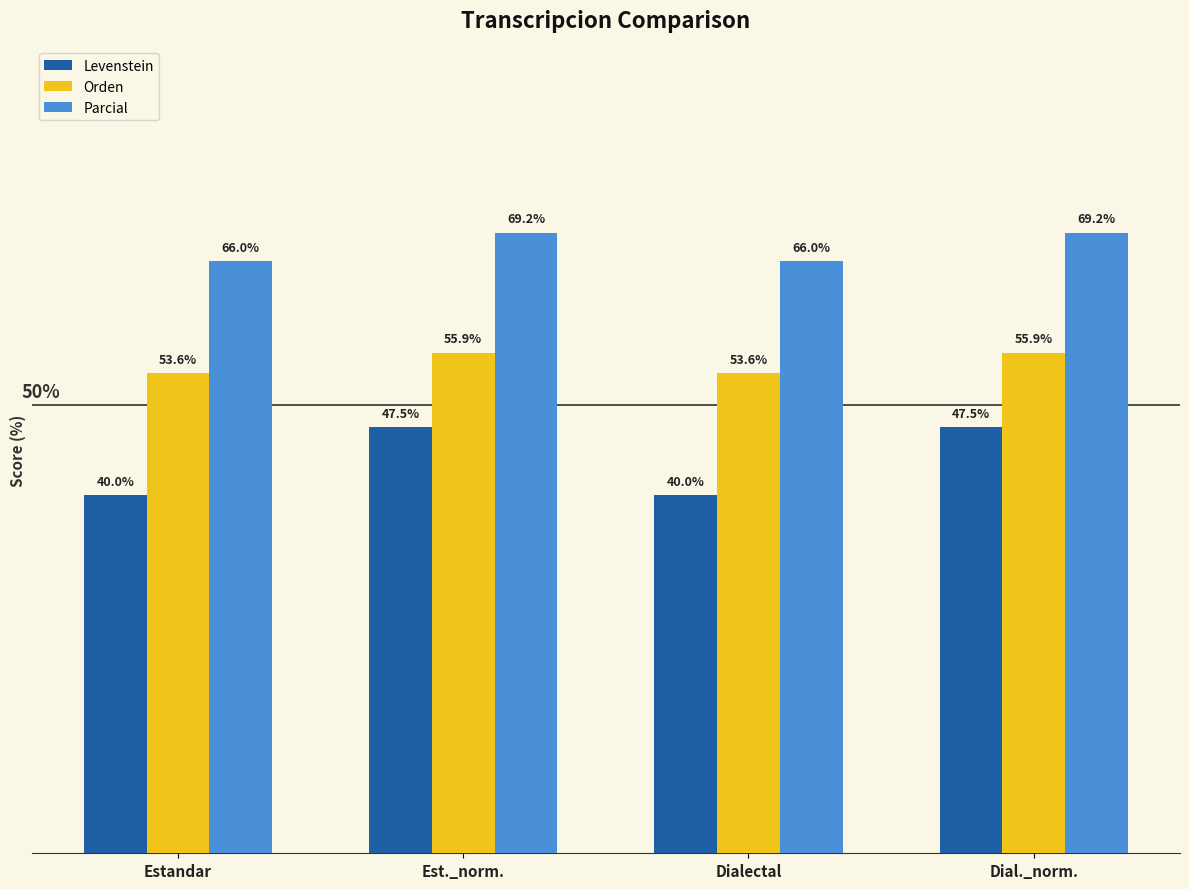

At which label does Parcial first exceed 69?

Est._norm.